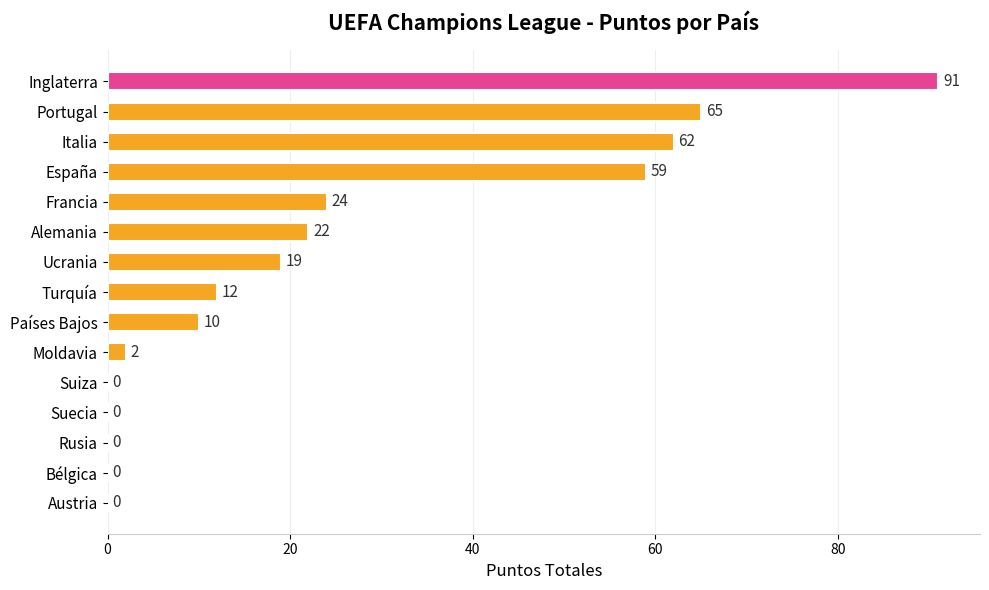

What is the change in value from Francia to Turquía?

-12